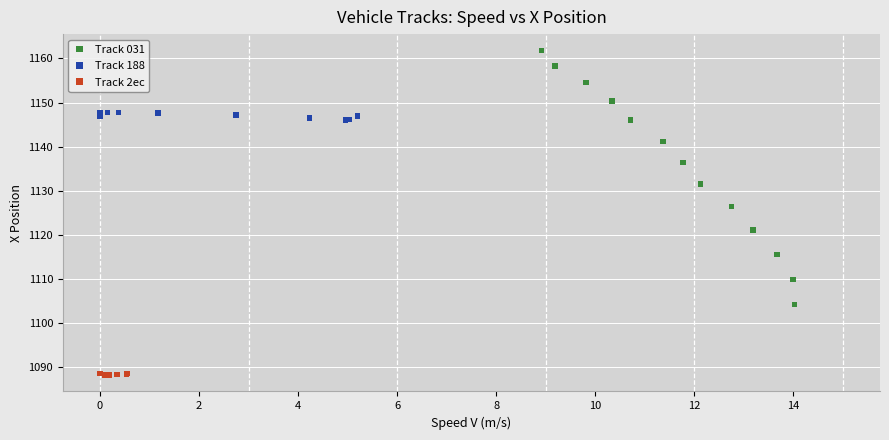

Which series has the largest Y range (max minus min)?

Track 031